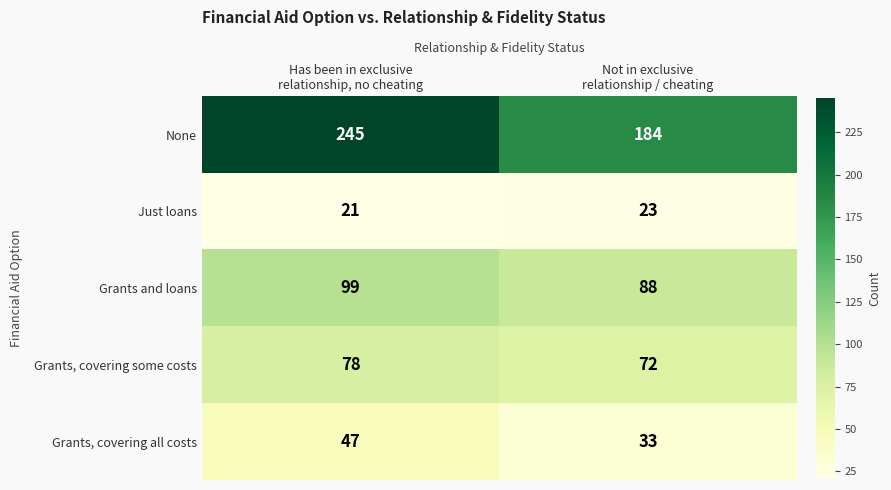

Which series changed the most between Has been in exclusive
relationship, no cheating and Not in exclusive
relationship / cheating?

None